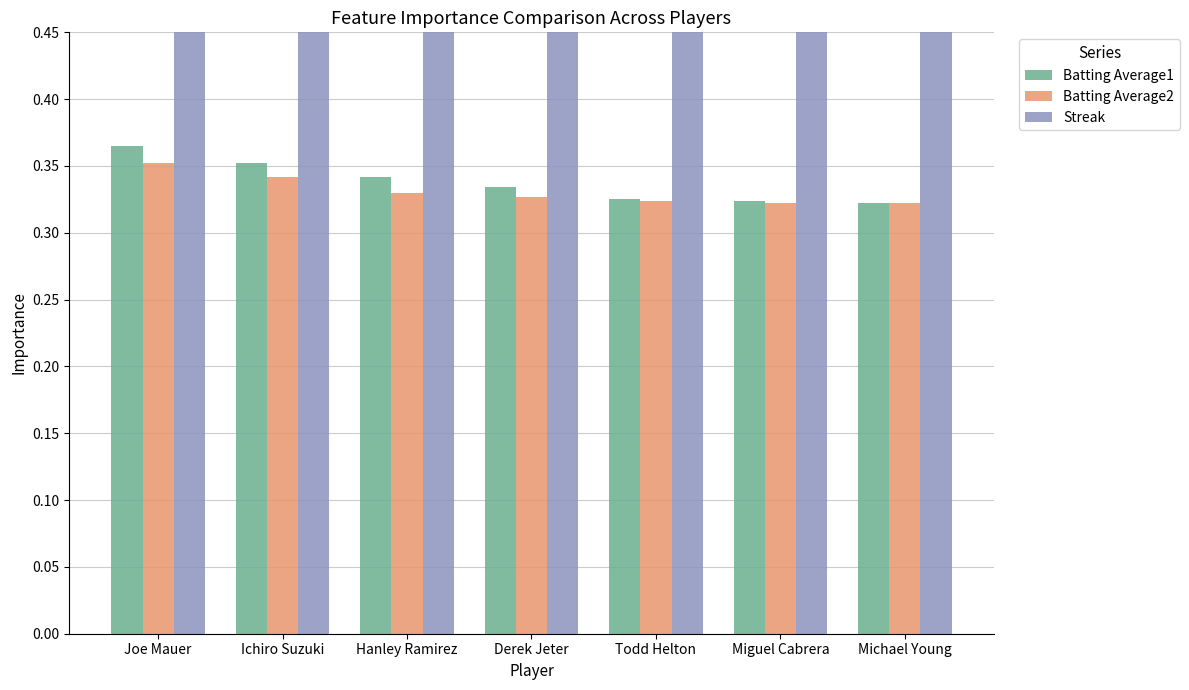

Does the chart contain stacked bars?

No